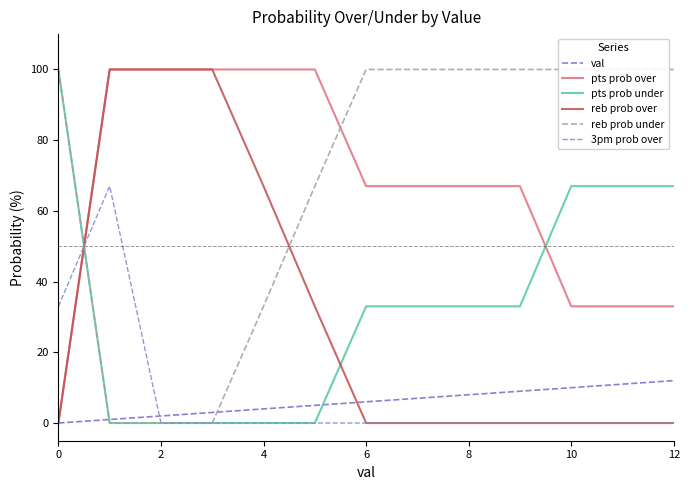

What is the total value across all series at 2?

202